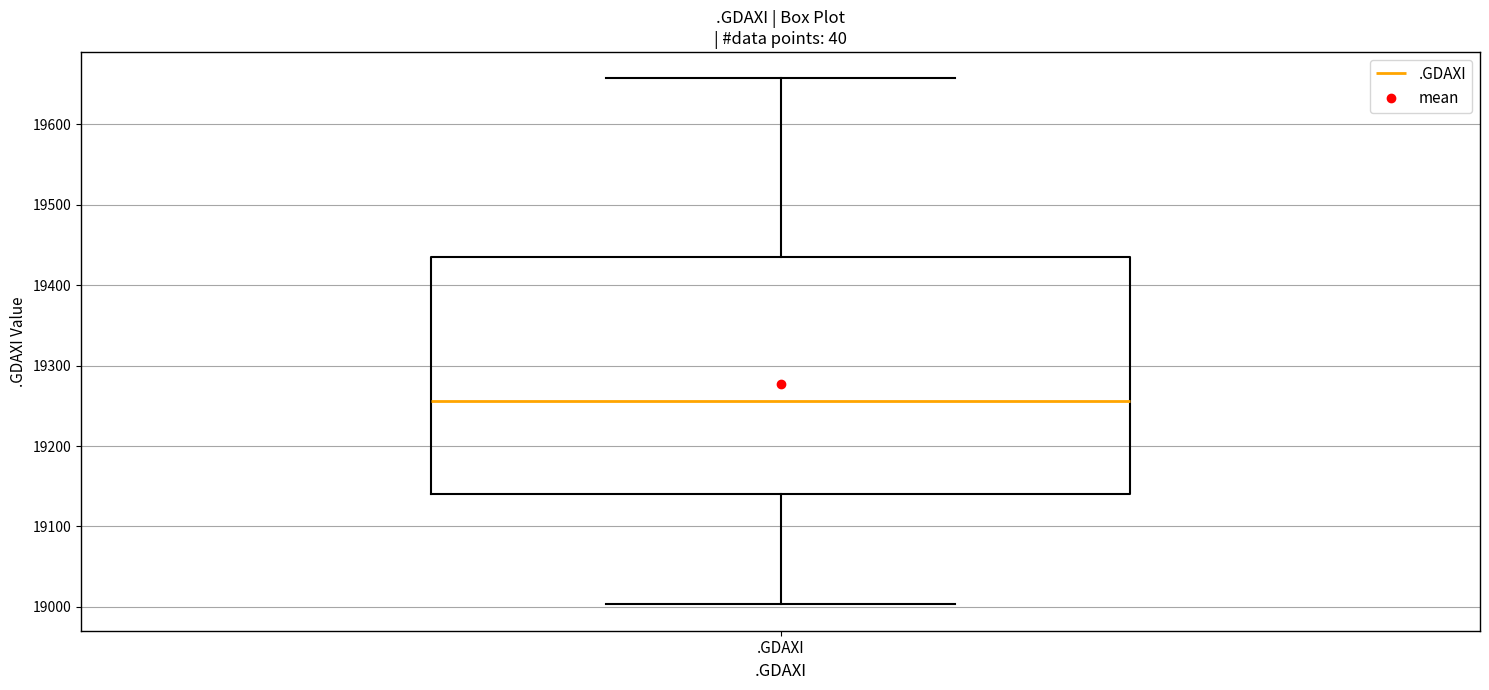

Where is the upper edge of the box for .GDAXI on the y-axis? The values are not printed on the chart, so give them approximately, as read against the axis.

19440